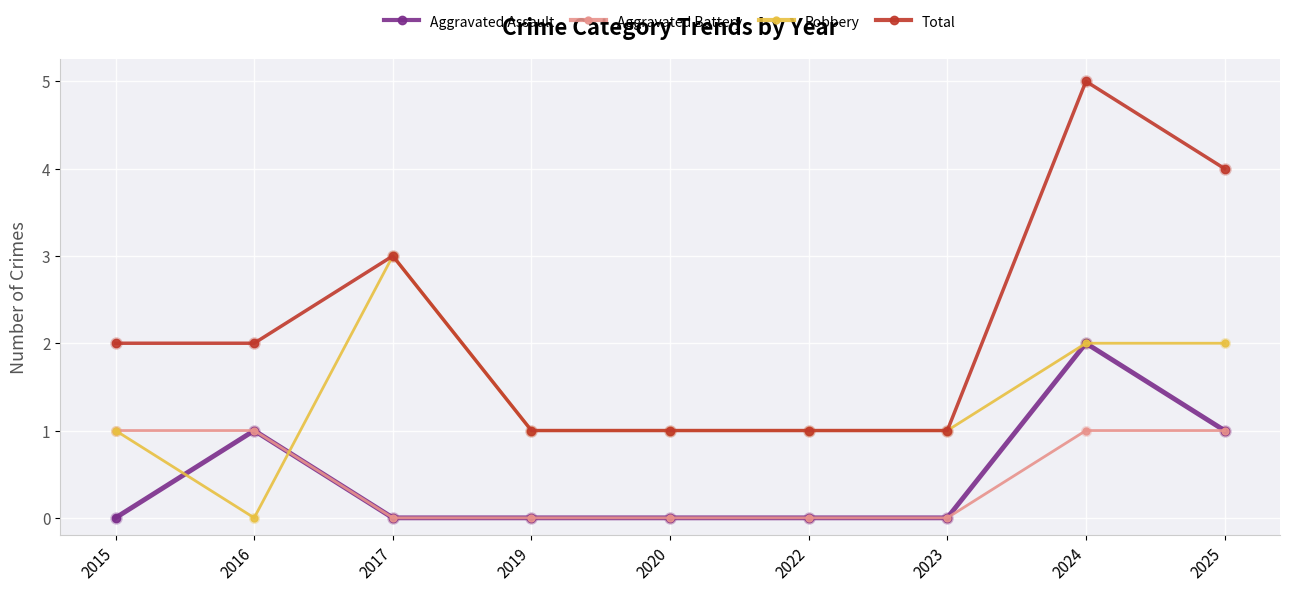

What is the highest value of the Aggravated Battery series?

1